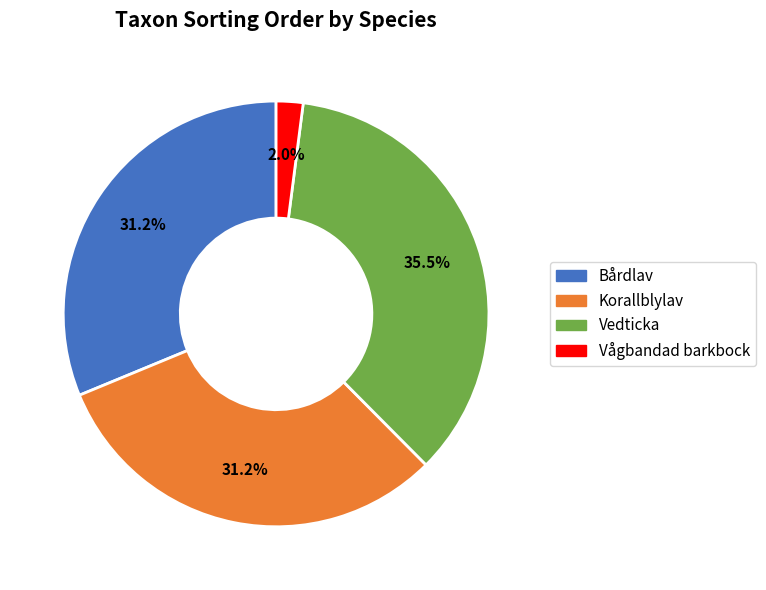

To the nearest percent, what is the difference between the Korallblylav and Vedticka slice percentages?

4%